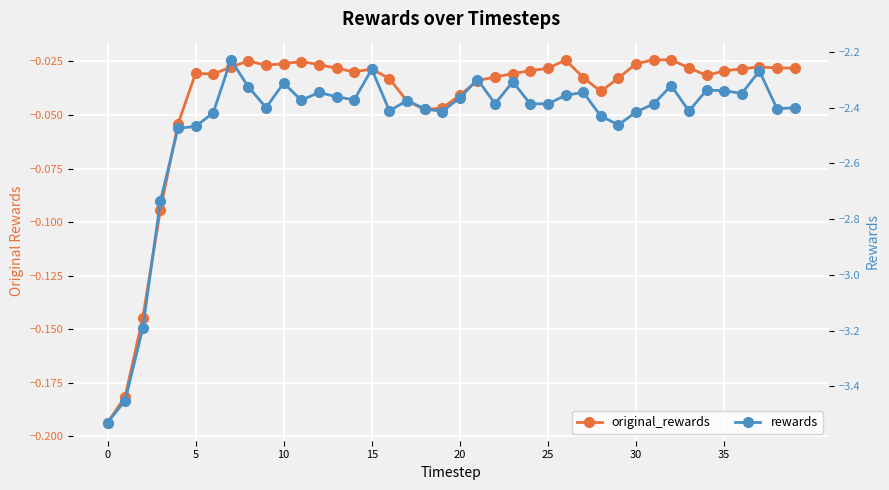

What is the sum of the original_rewards values at 32 and 20?

-0.1